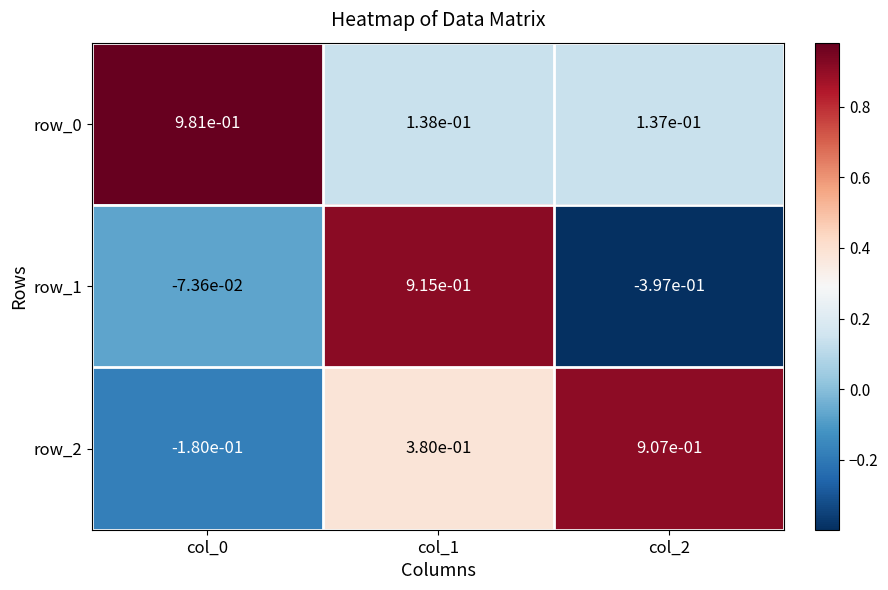

Between col_0 and col_1, which series saw the biggest shift?

row_1